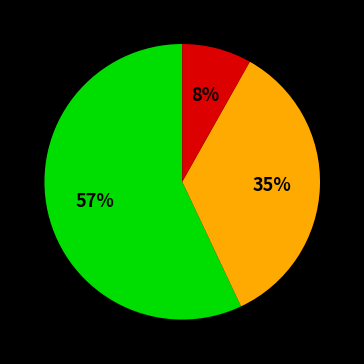

To the nearest percent, what is the difference between the largest and smallest slice percentages?

49%